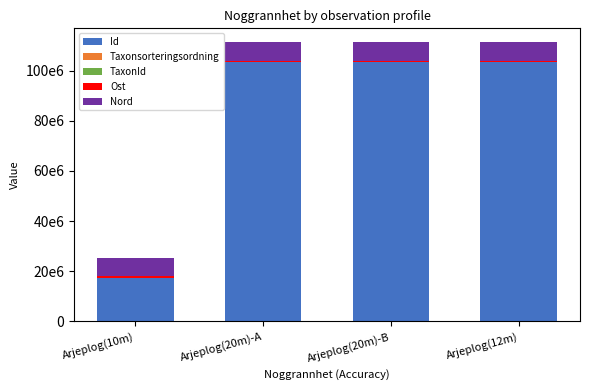

Are the bars grouped side by side (vs. stacked)?

No